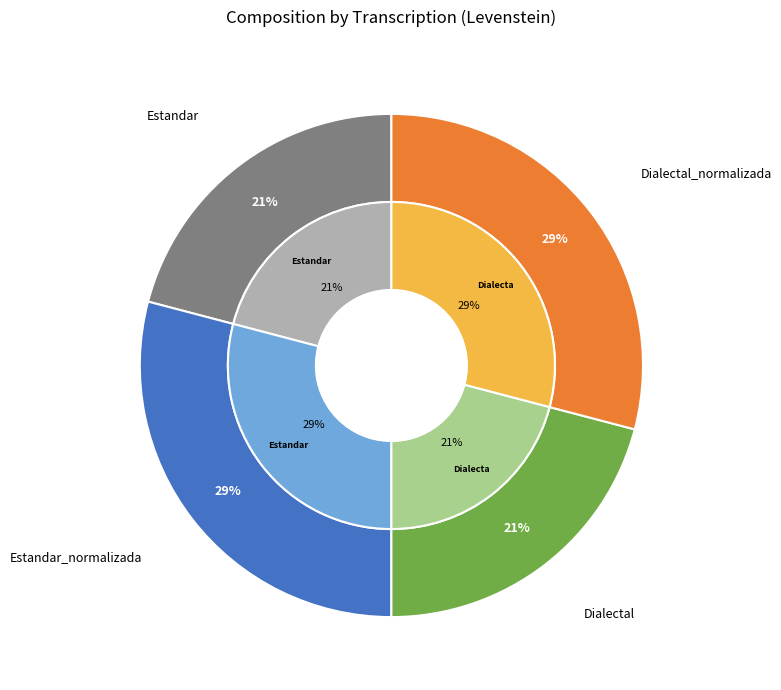

What percentage do Dialectal_normalizada and Dialectal together represent?

50.0%